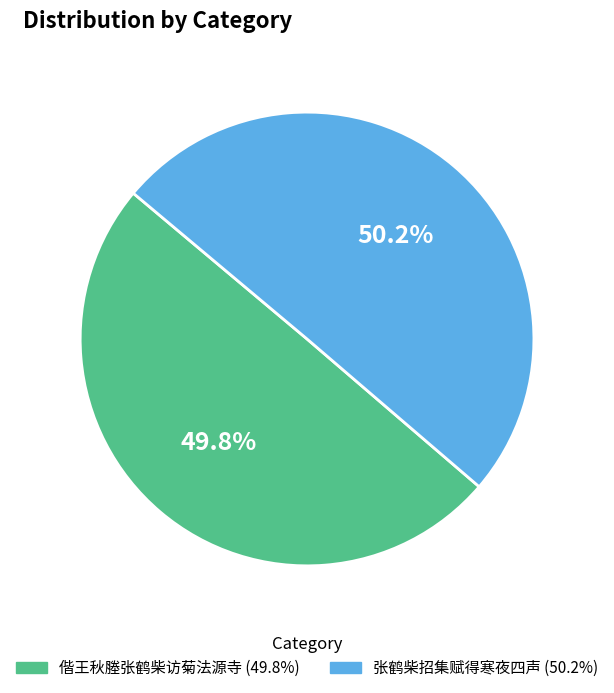

The 张鹤柴招集赋得寒夜四声 slice represents 60% of the pie. True or false?

False